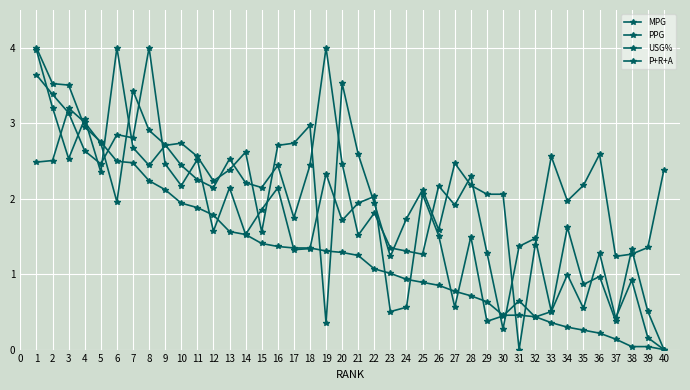

Is this an area chart (filled region under the line)?

No